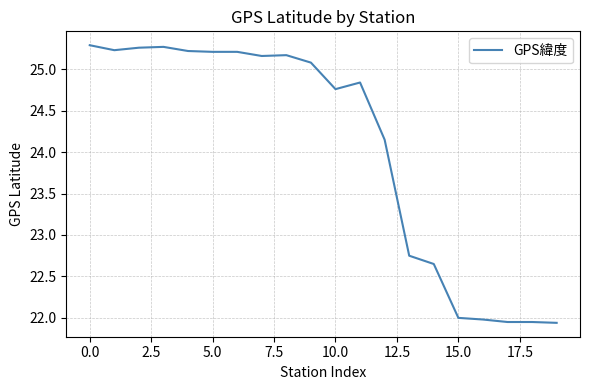

What is the minimum value shown in the chart?

21.9